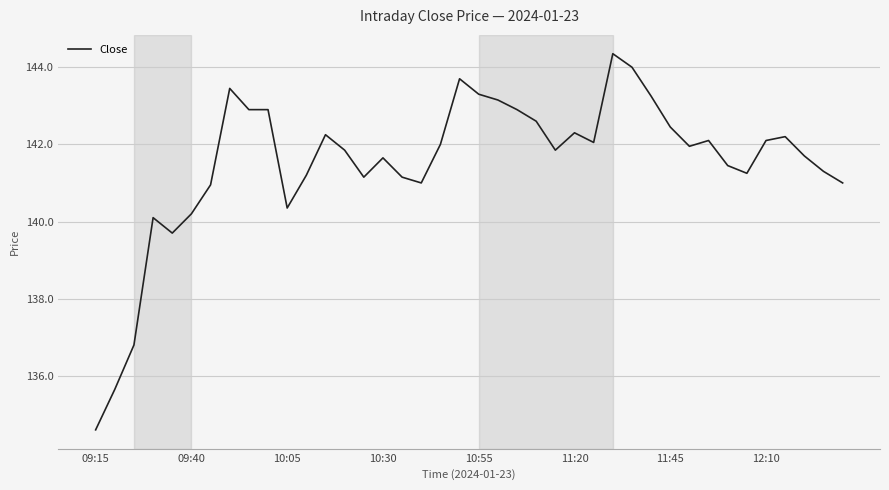

What is the minimum value shown in the chart?

134.6